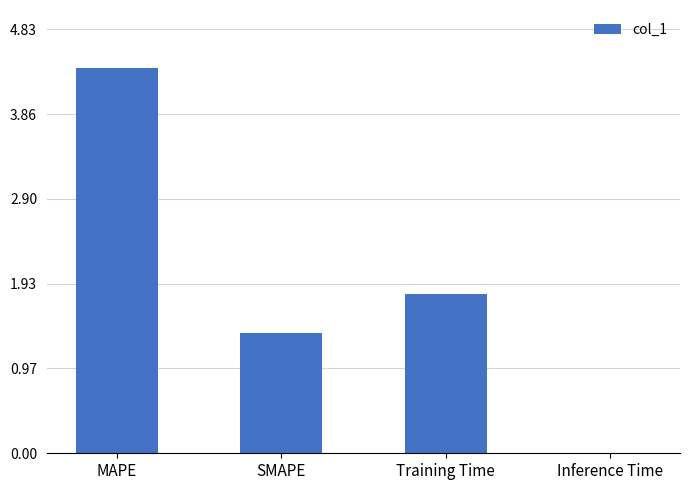

Does the chart contain stacked bars?

No